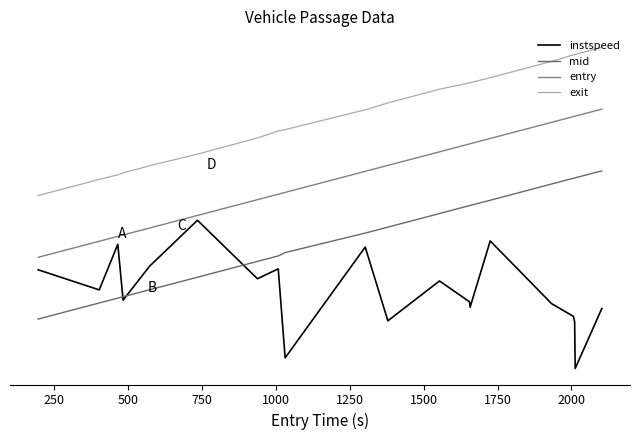

Is this an area chart (filled region under the line)?

No